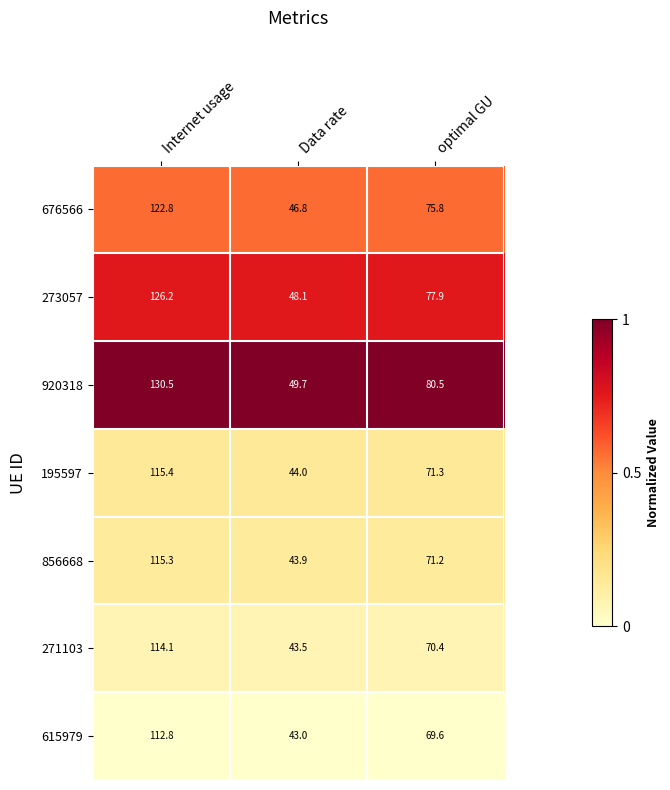

Which series has the largest total across all categories?

920318